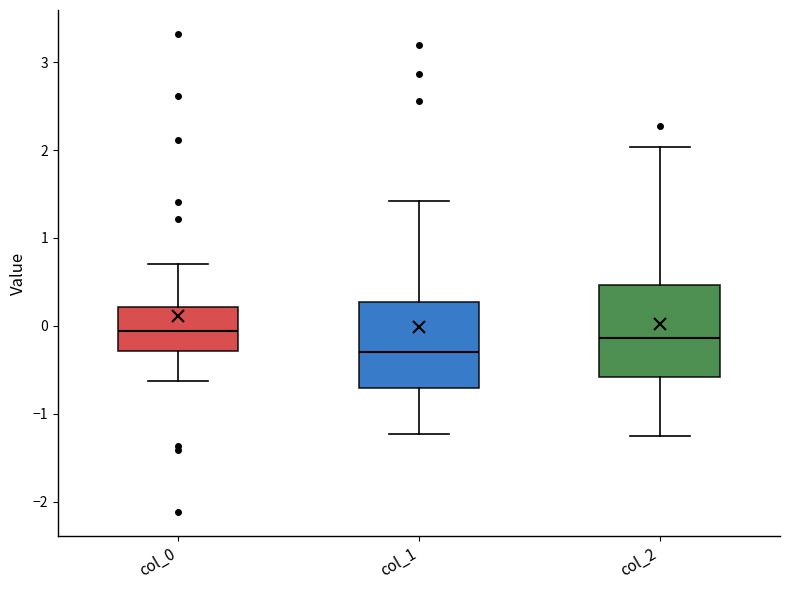

Which box has the lowest median line?

col_1